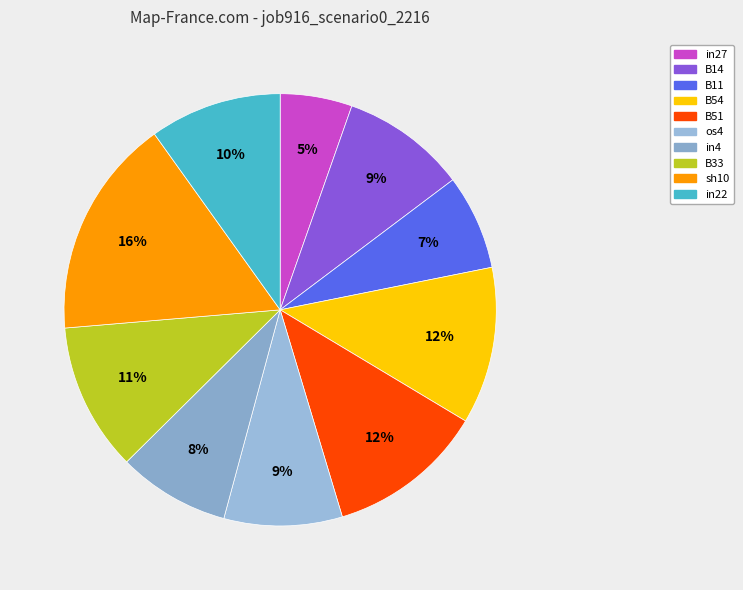

Does sh10 represent more than half of the total?

No